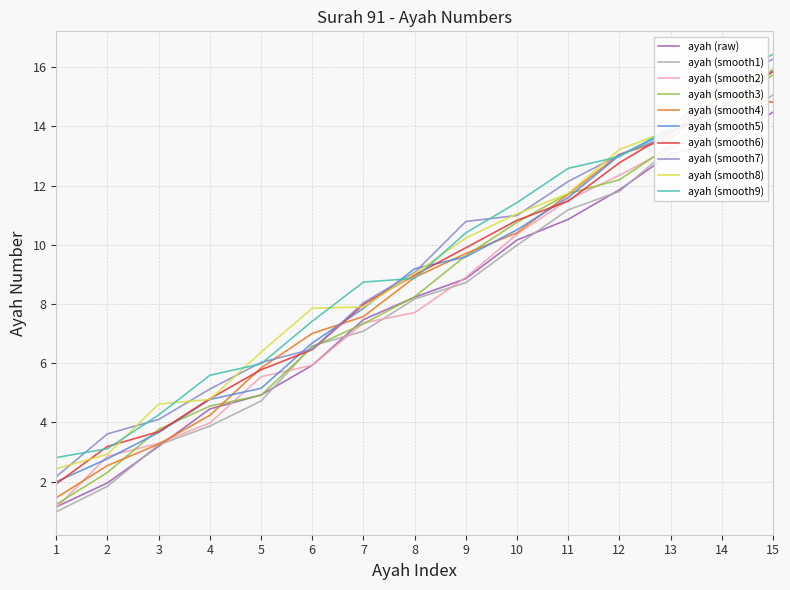

True or false: the data shows 15.9 at 15.

True